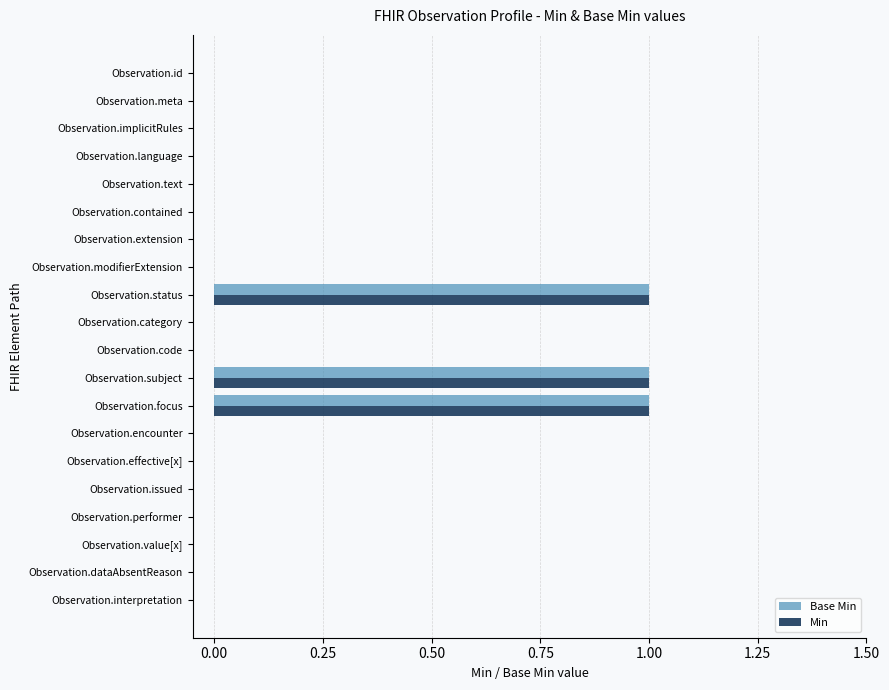

The Base Min series shows 2 at Observation.status. True or false?

False